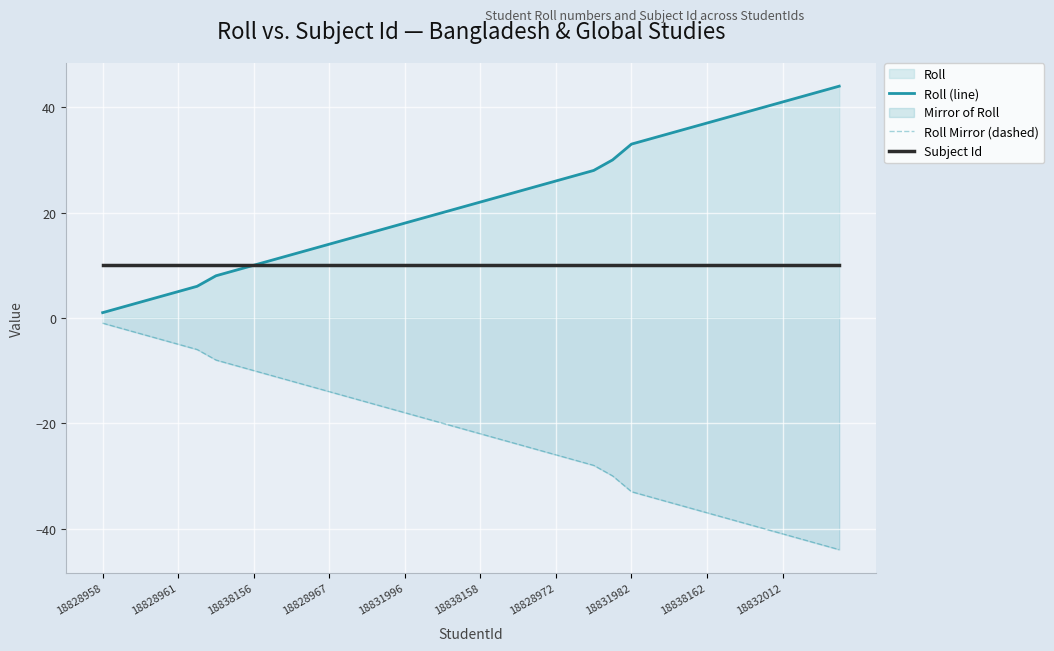

What is the maximum value shown in the chart?

44